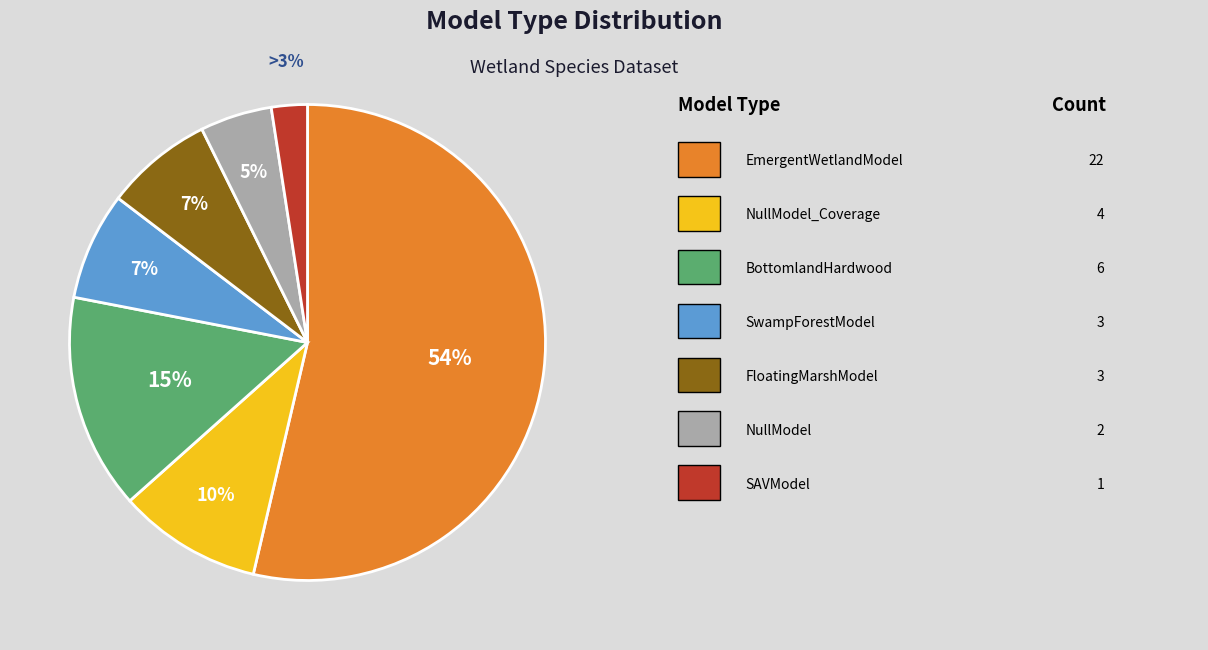

Count the number of slices in the pie.

7